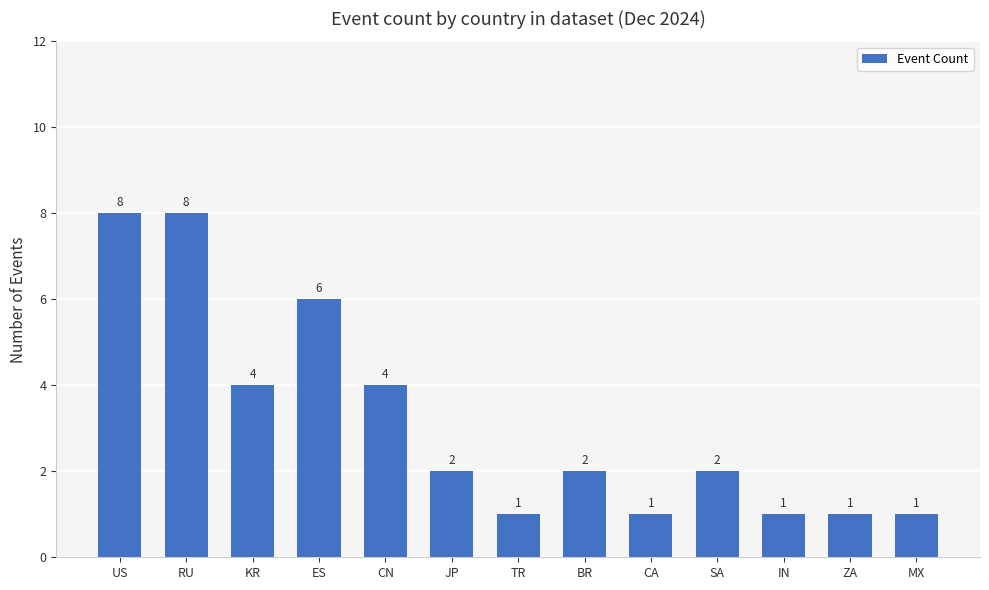

What is the difference between the maximum and minimum values?

7